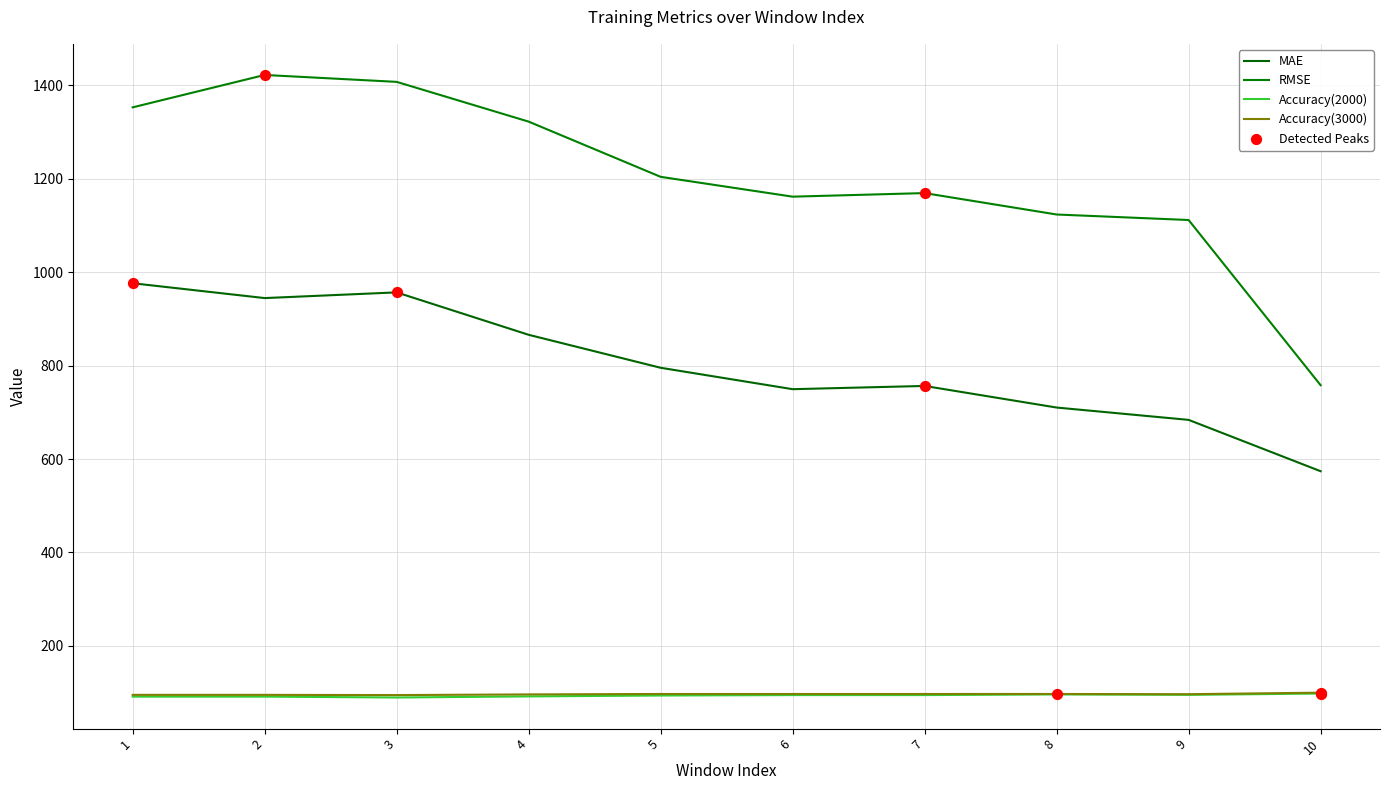

Does the chart have visible grid lines?

Yes